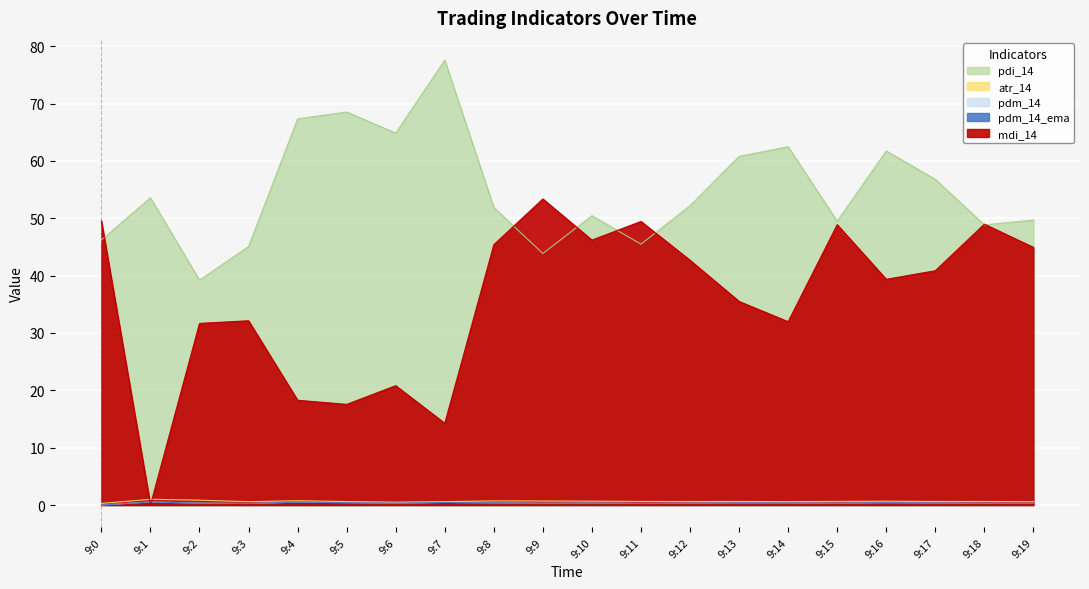

What is the total value across all series at 9:19?

95.8